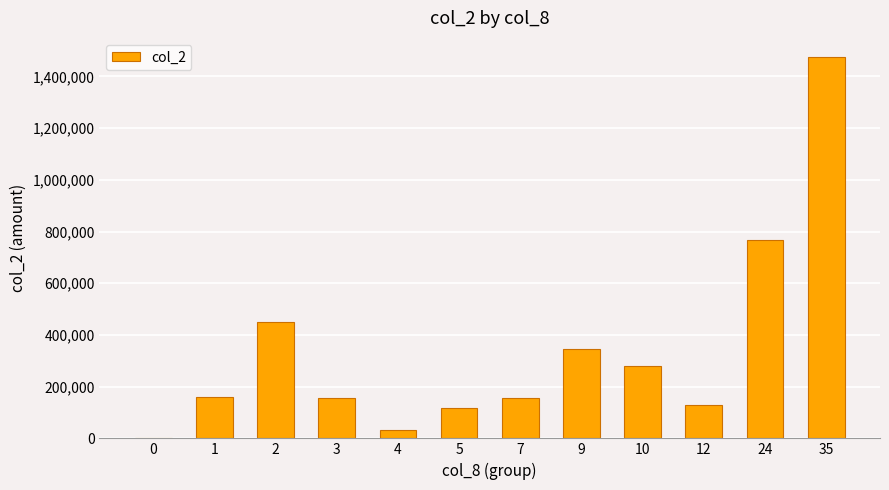

Are the bars horizontal?

No